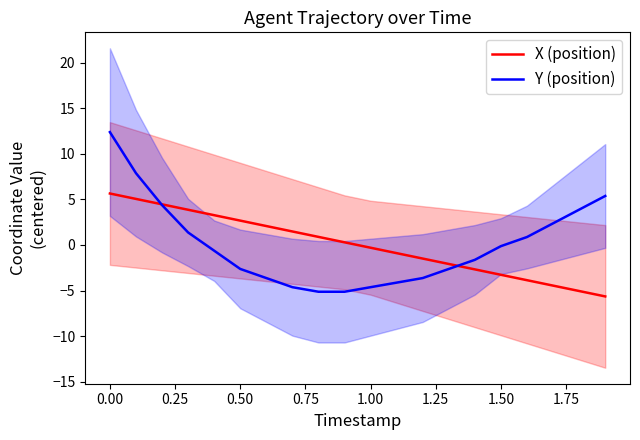

How many data points in X (position) are less than 0?

10